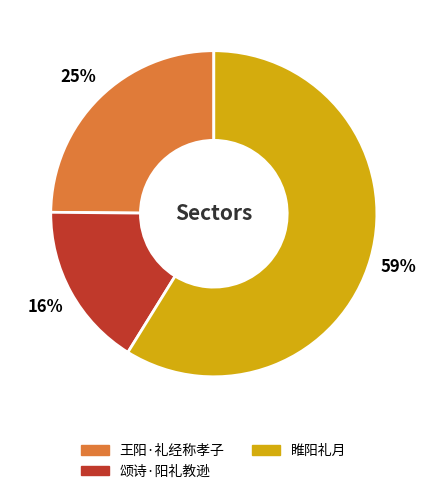

To the nearest percent, what is the average slice percentage?

33%